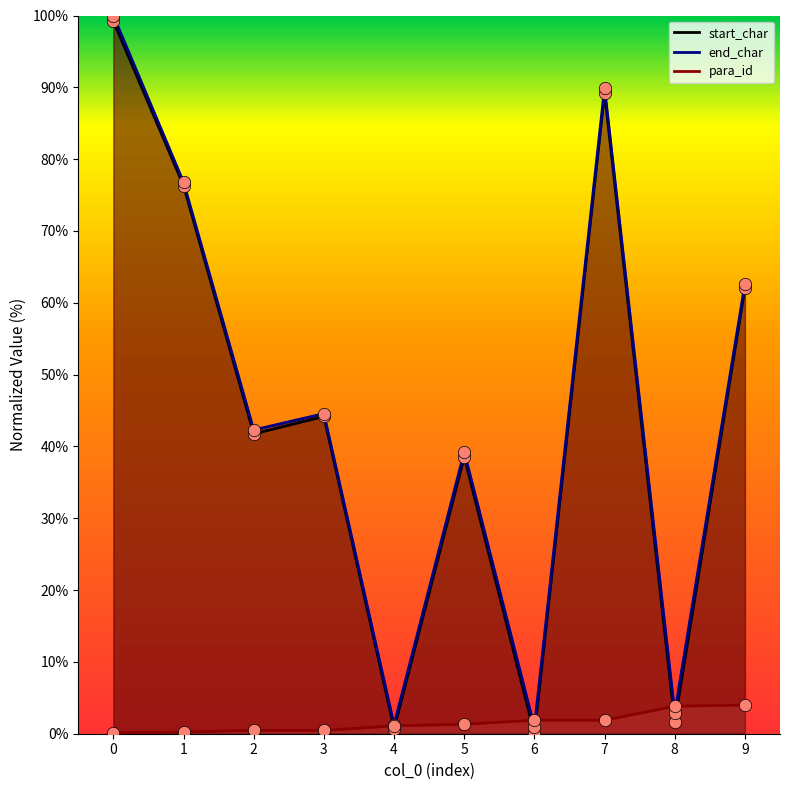

Which series has the largest Y range (max minus min)?

start_char